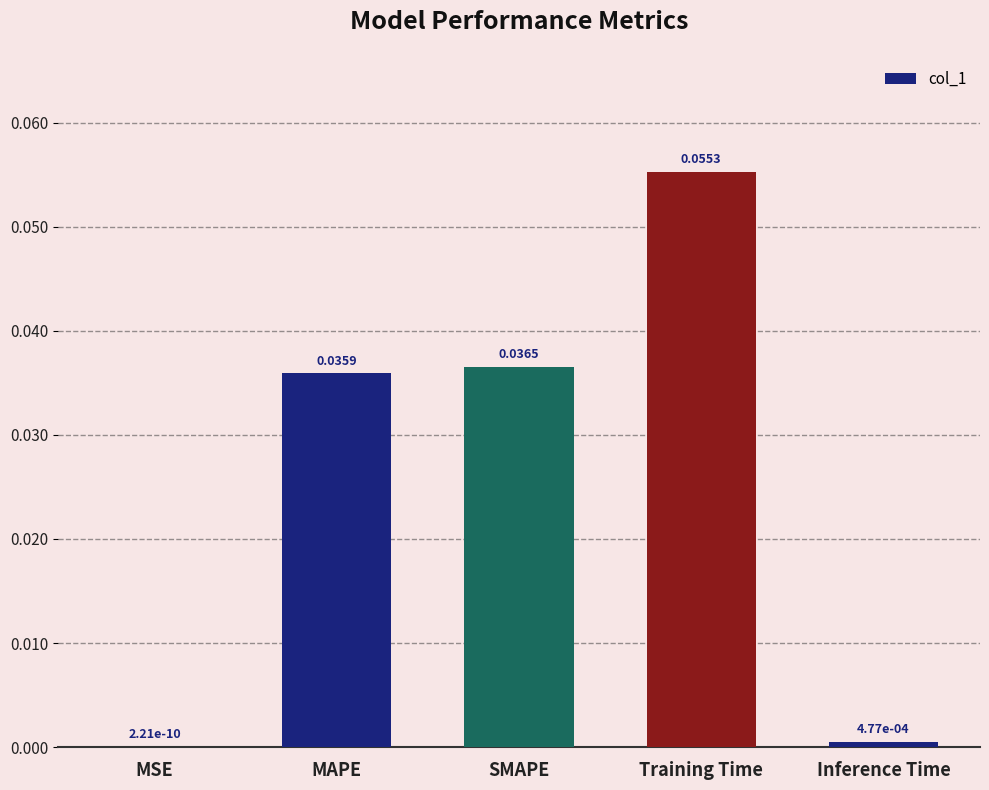

Between SMAPE and Inference Time, which is larger?

SMAPE